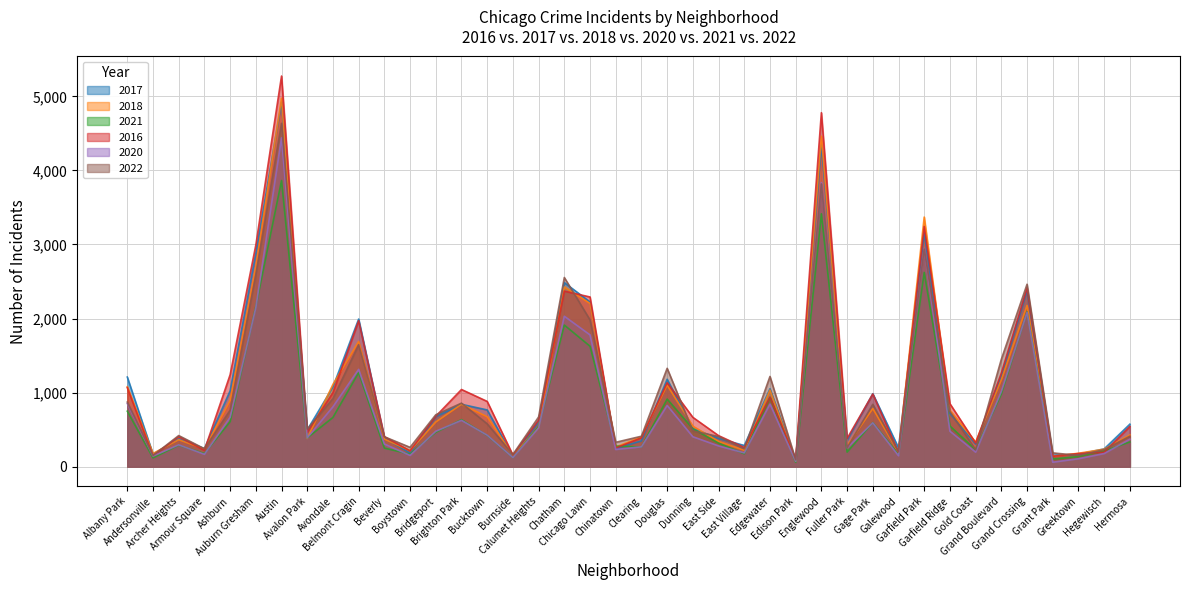

What is the difference between the maximum and minimum values in the 2016 series?

5172